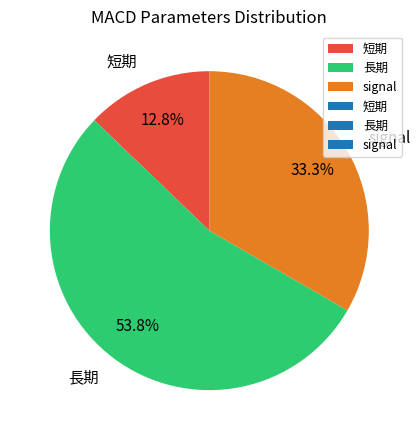

To the nearest percent, what percentage of the pie is signal?

33%